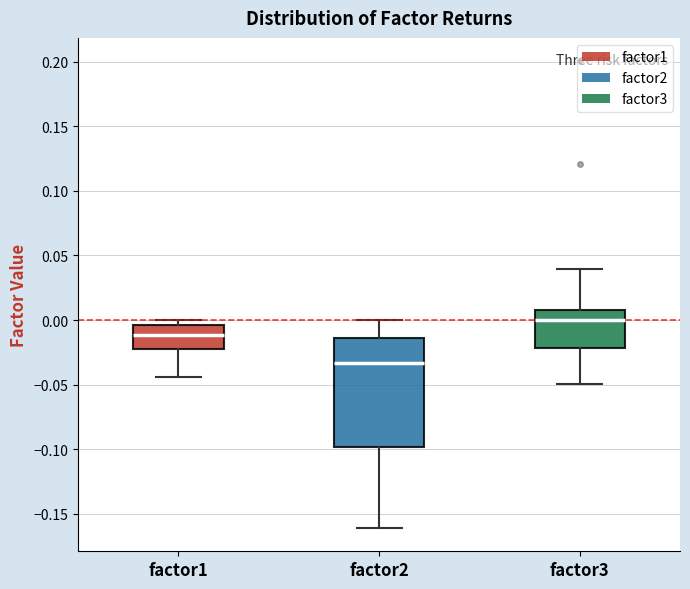

Where is the lower edge of the box for factor2 on the y-axis? The values are not printed on the chart, so give them approximately, as read against the axis.

-0.100